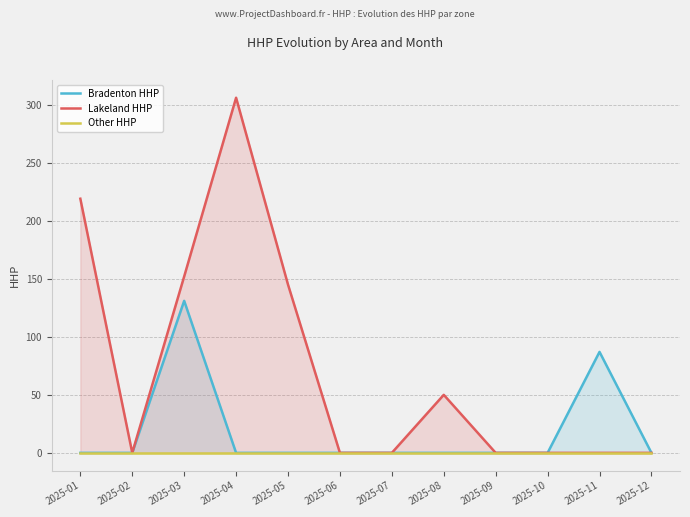

What is the sum of all Bradenton HHP values?

218